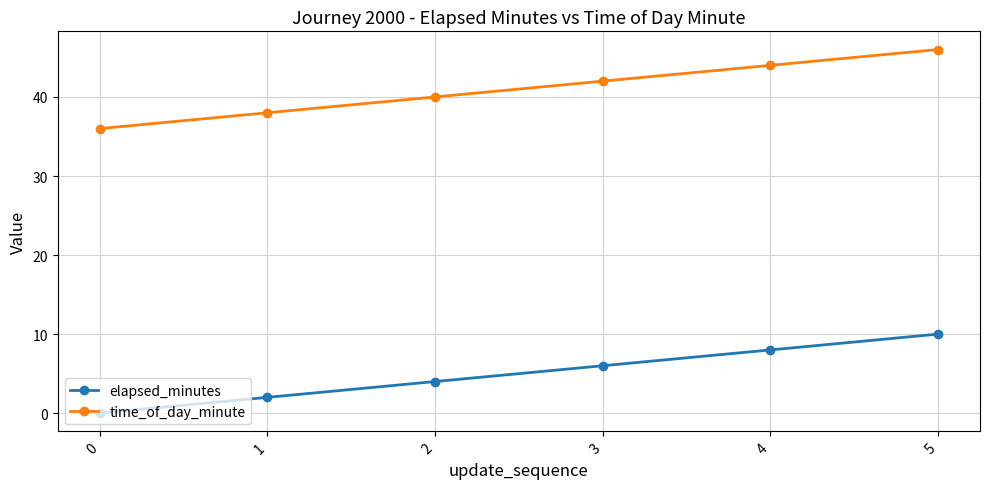

Reading left to right, what are all the values shown in this chart?

elapsed_minutes: 0	2	4	6	8	10
time_of_day_minute: 36	38	40	42	44	46